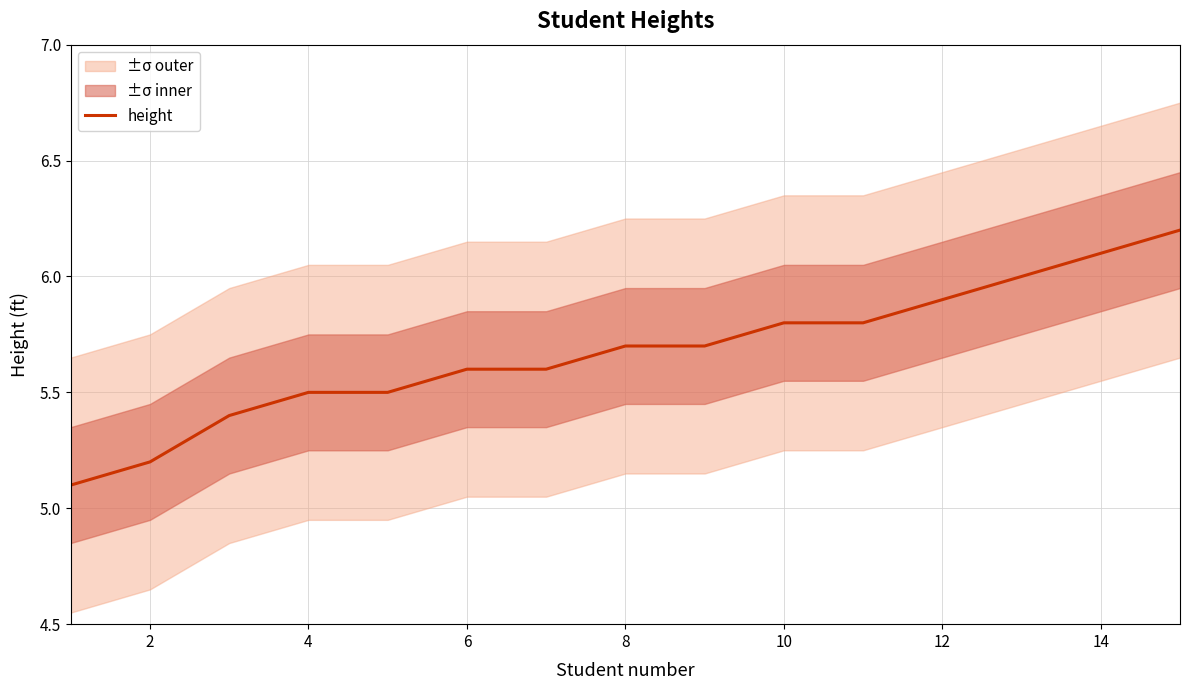

Is it true that height equals 6.1 at 14?

True